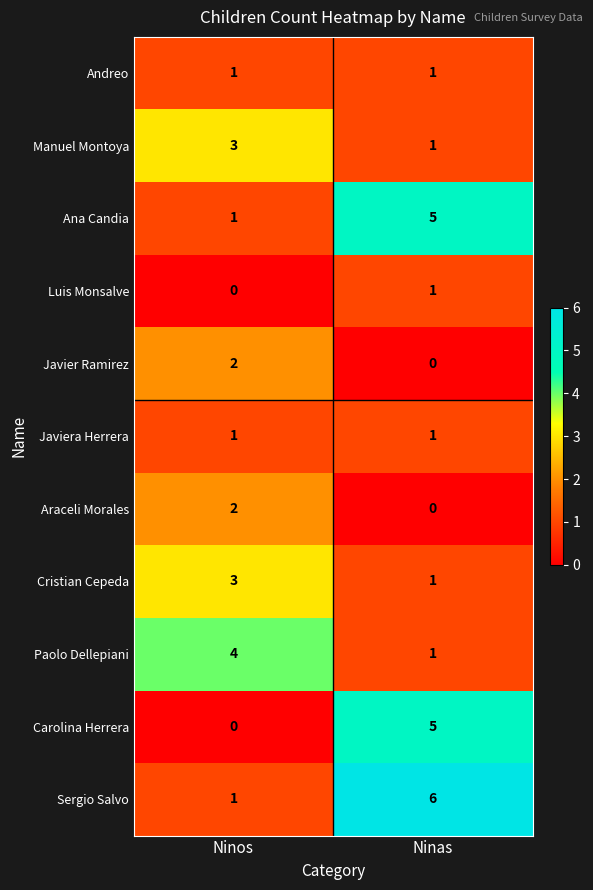

Count the number of categories in the chart.

2